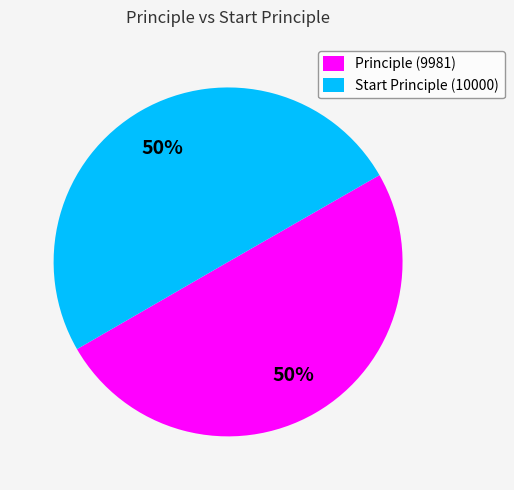

What is the ratio of the value at Start Principle (10000) to the value at Principle (9981)?

1.0